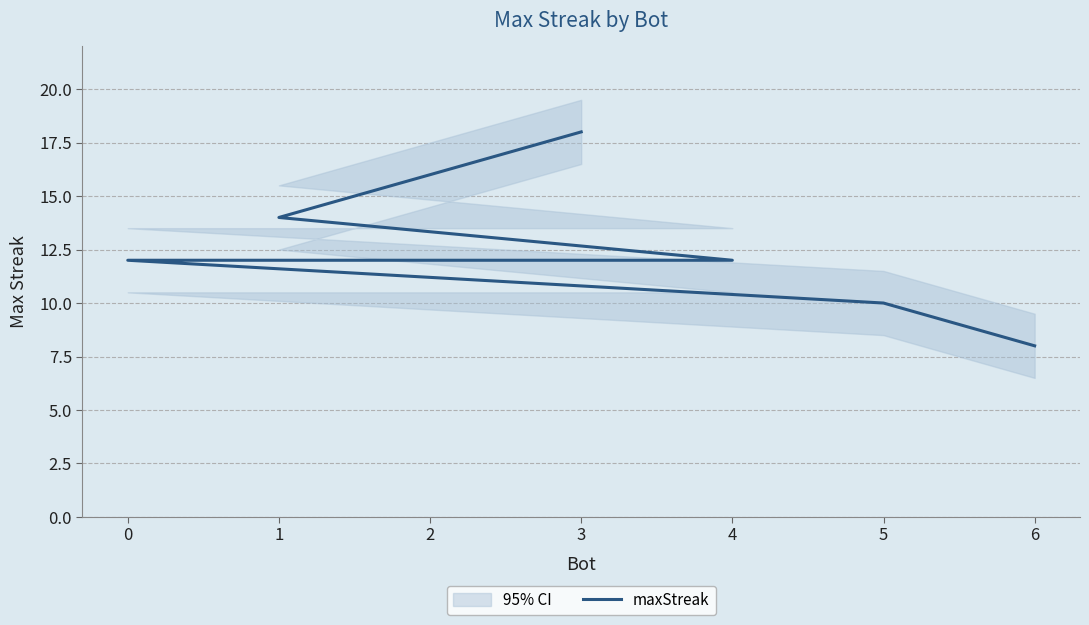

Is this an area chart (filled region under the line)?

No